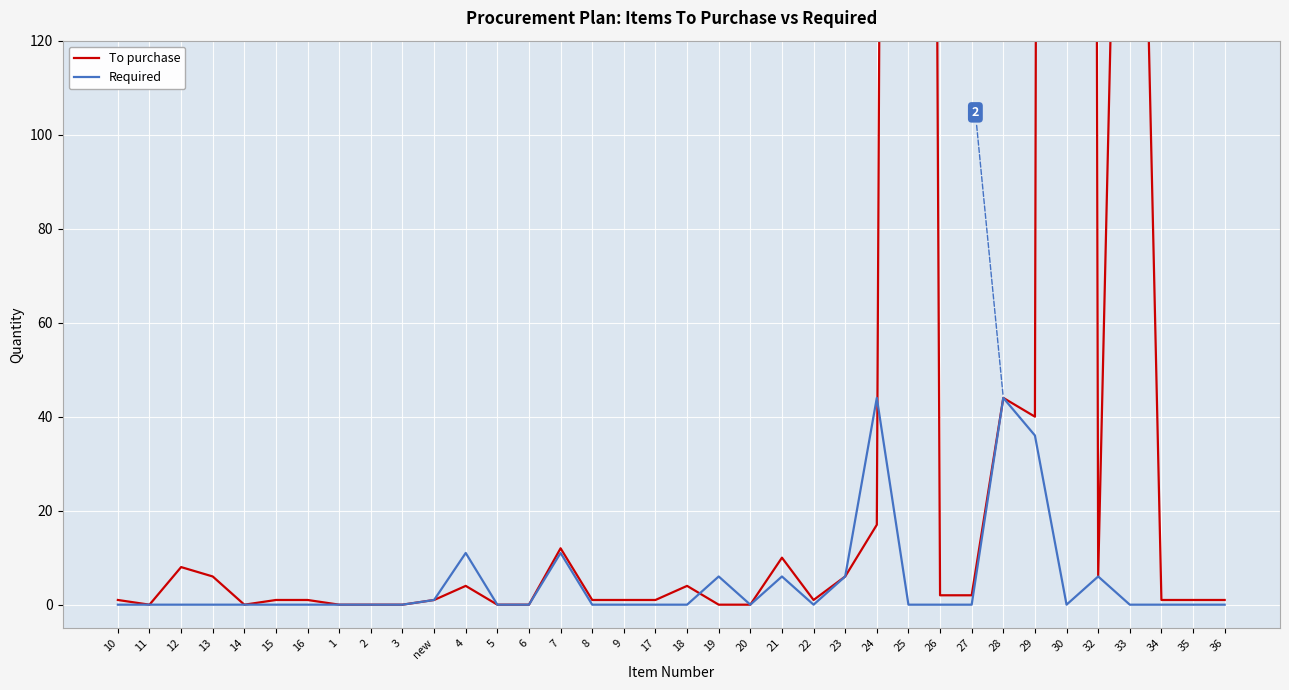

Which has a higher value, 1 or 7?

7